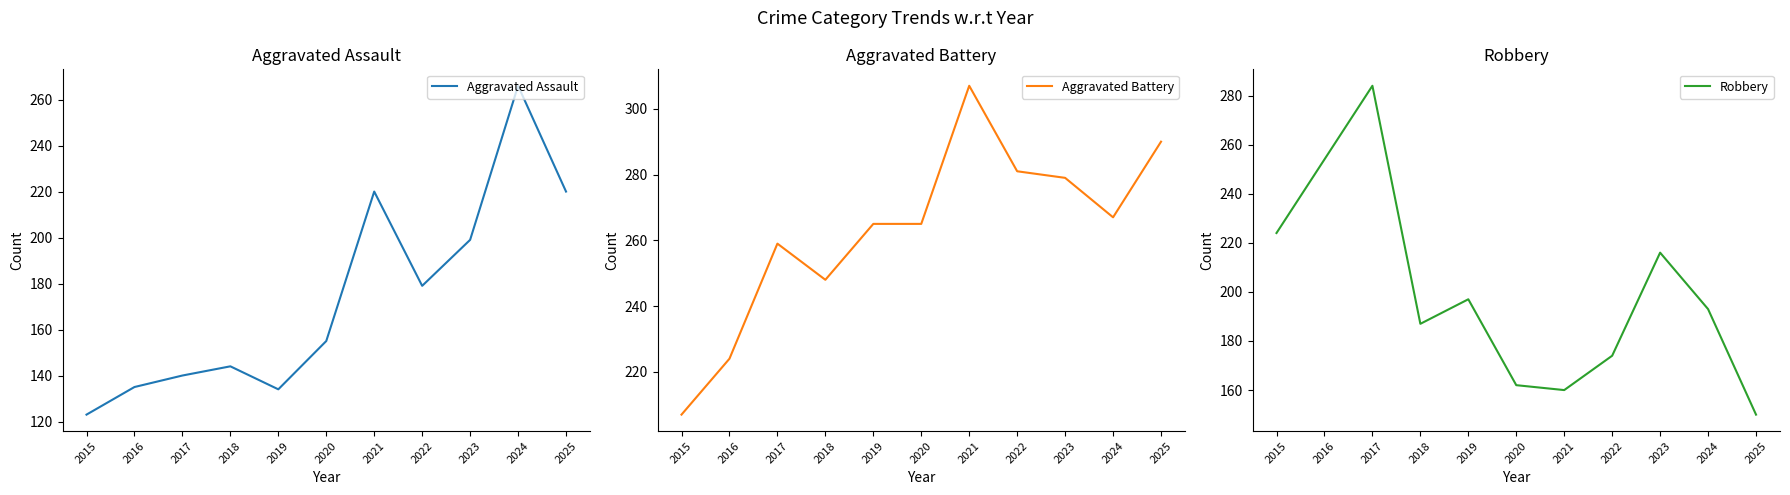

What is the difference between the maximum and minimum values in the Aggravated Assault series?

143